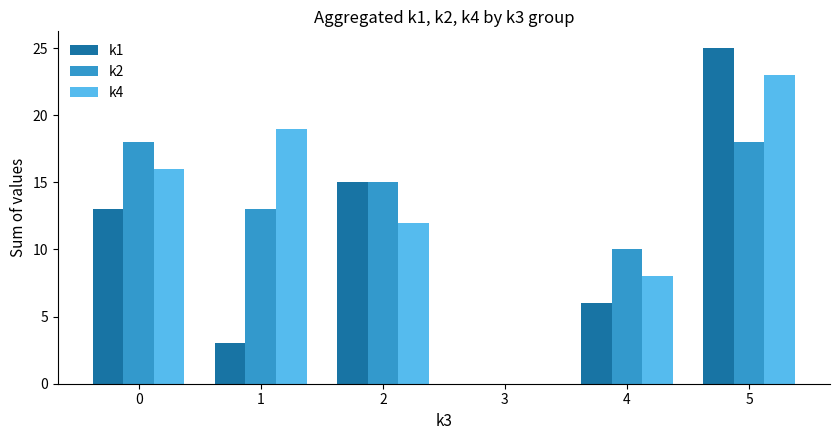

Is it true that k2 equals 5 at 1?

False